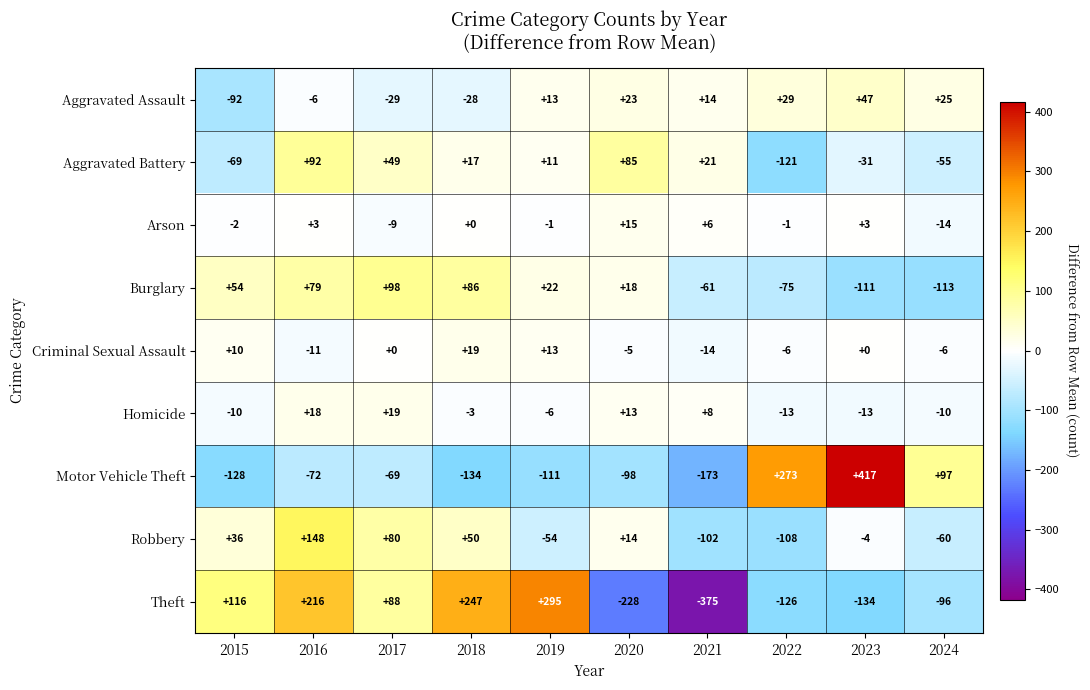

Which series has the widest spread of values?

Theft